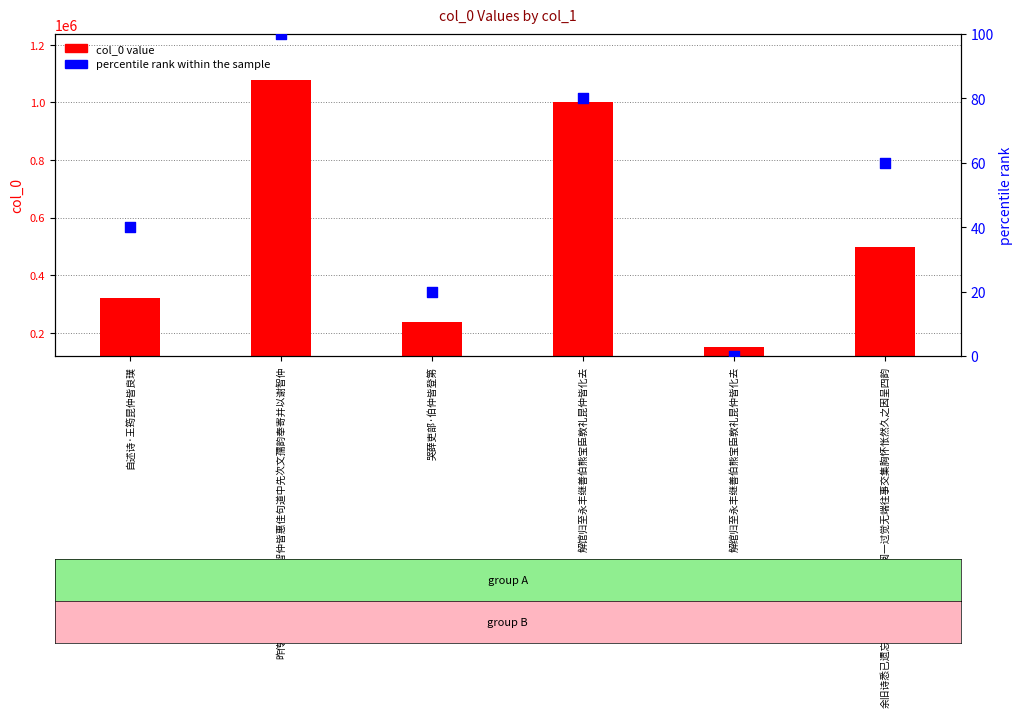

Which series has the largest Y range (max minus min)?

col_0 value